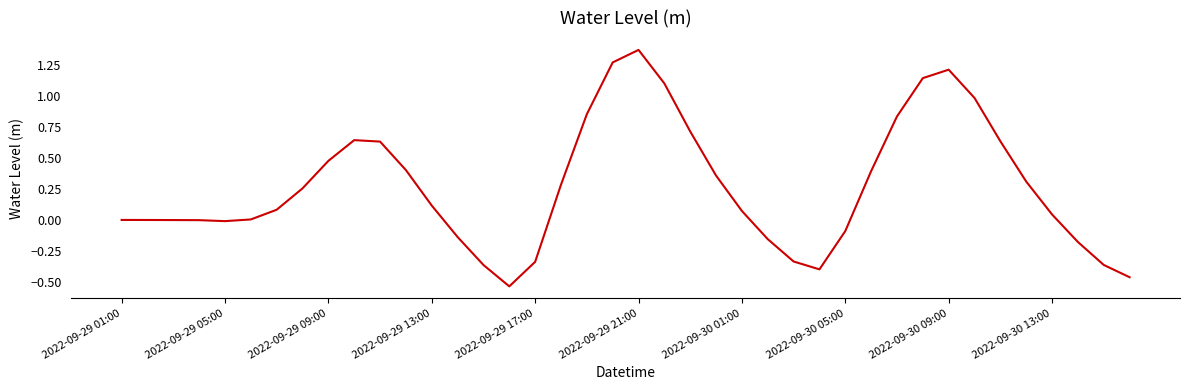

At which category does the chart reach its peak across all series?

2022-09-29 21:00